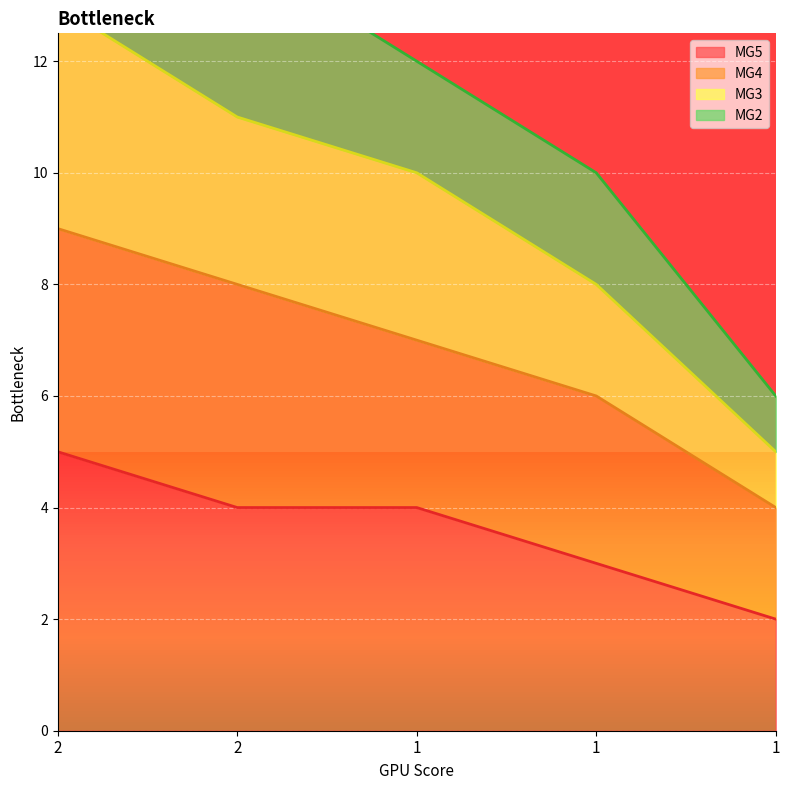

How many data points does each series have?

5